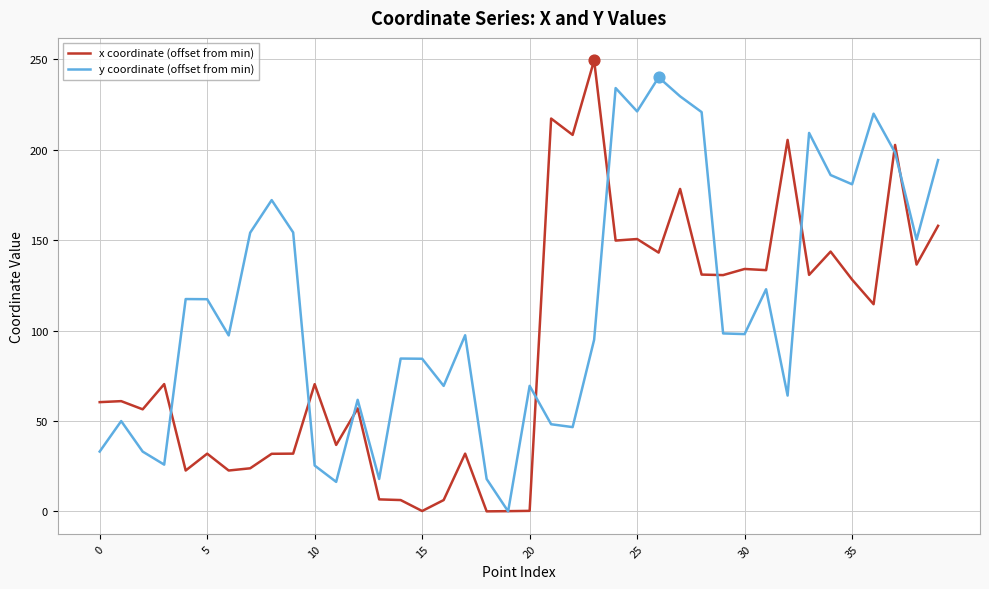

Which series has the largest total across all categories?

y coordinate (offset from min)